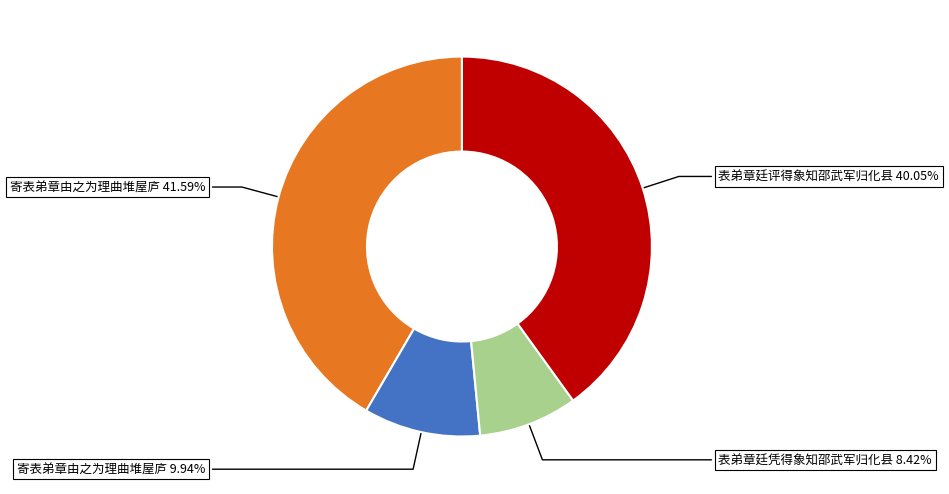

Does any single category account for the majority?

No